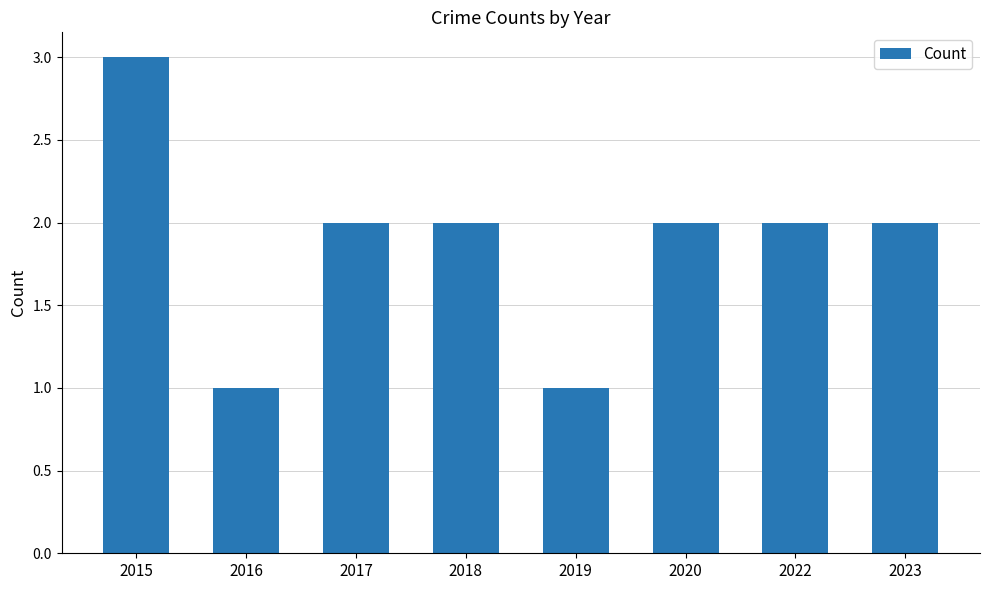

How many data points does each series have?

8